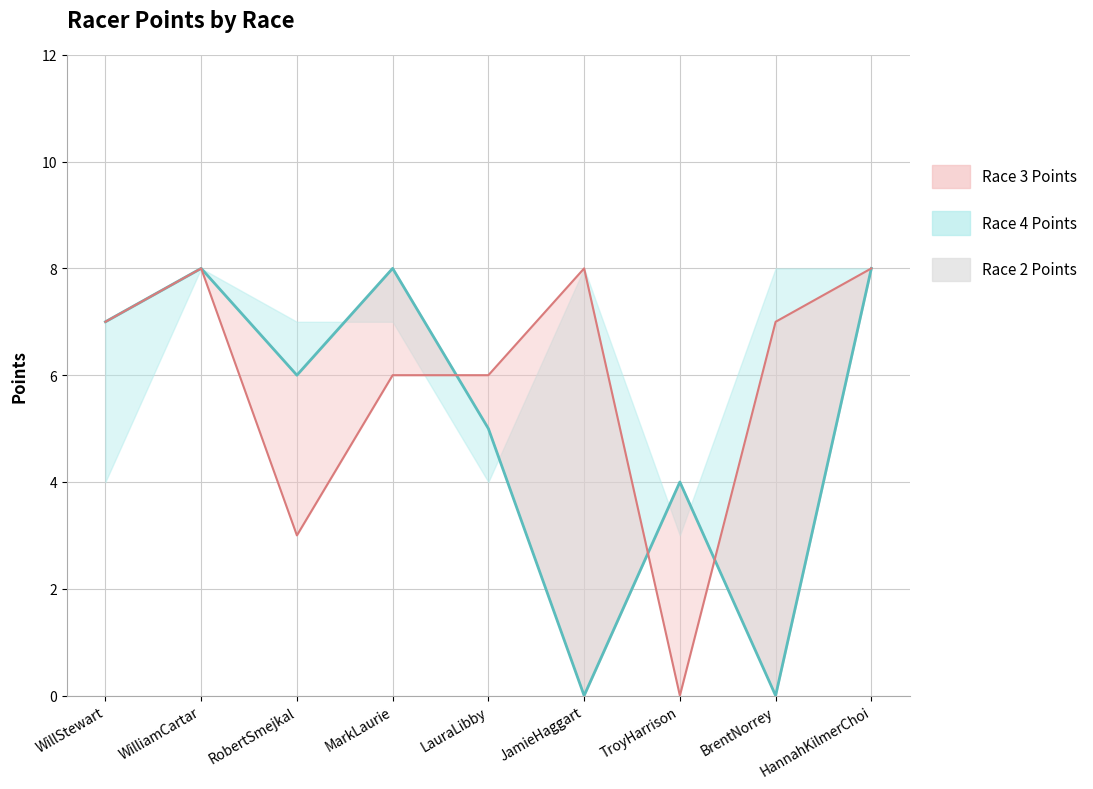

What is the sum of all values?

46